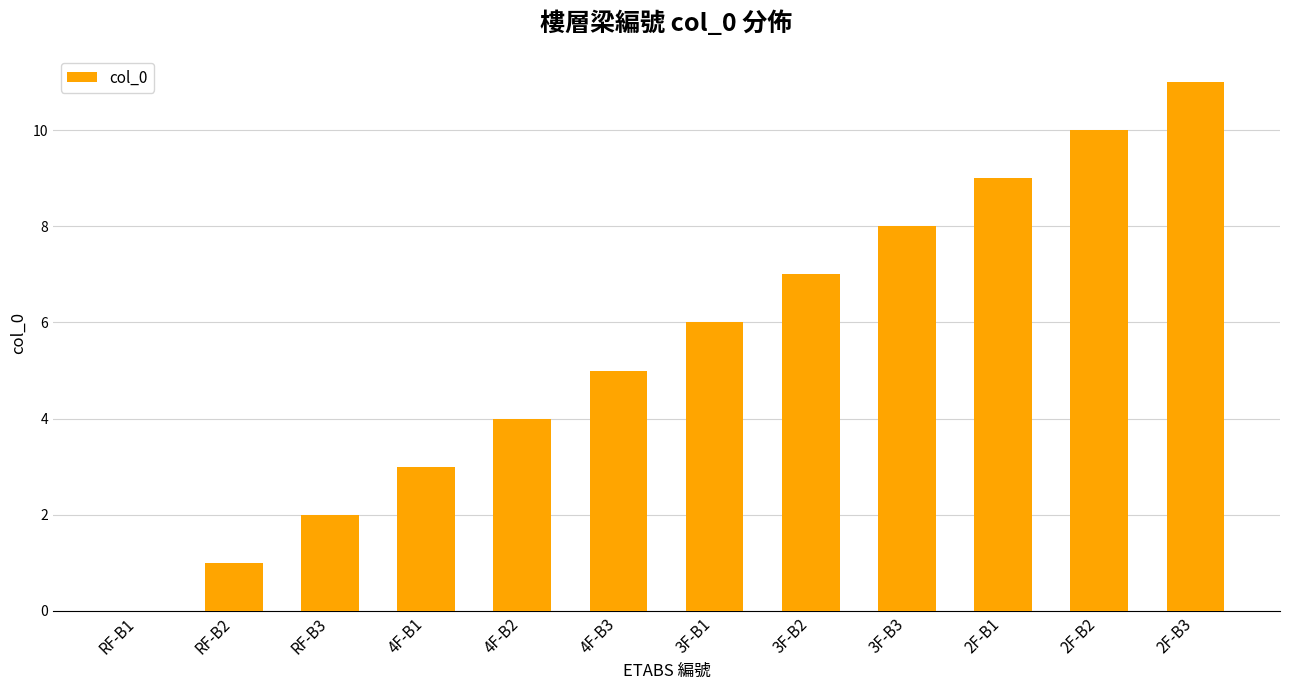

How many values are above zero?

11